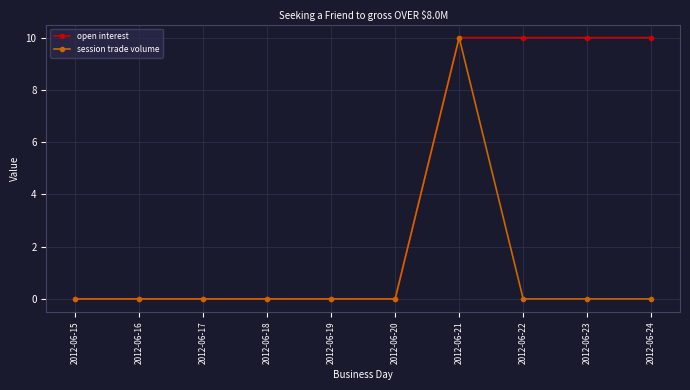

What is the greatest value displayed?

10